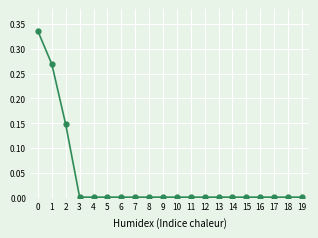

The value at 19 is 0.0. True or false?

True